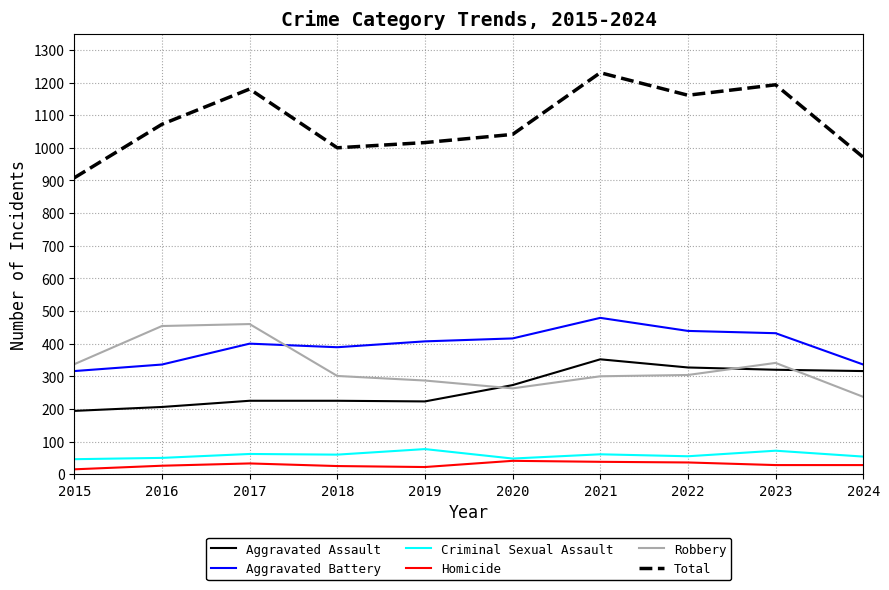

Which series changed the most between 2015 and 2019?

Total